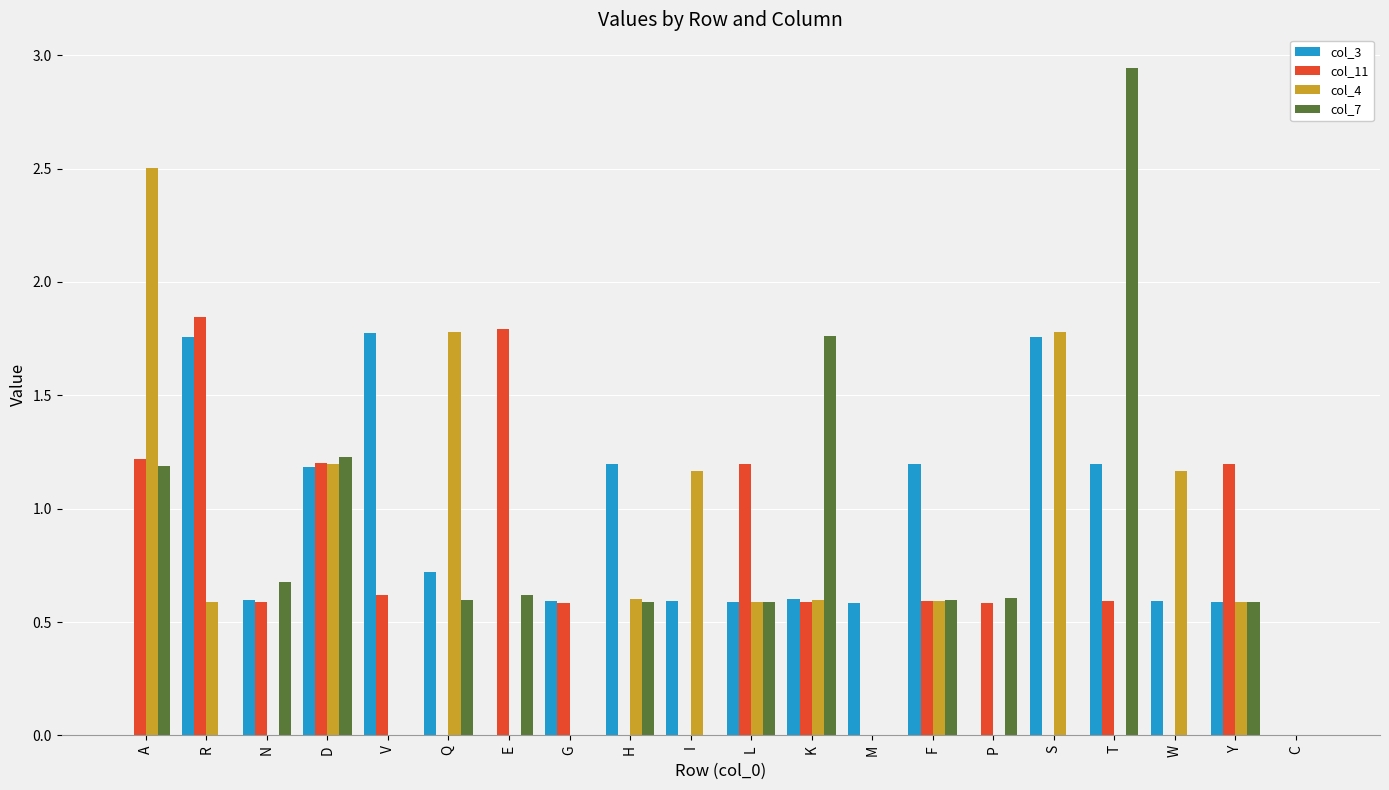

What is the difference between the col_4 values at R and A?

1.9